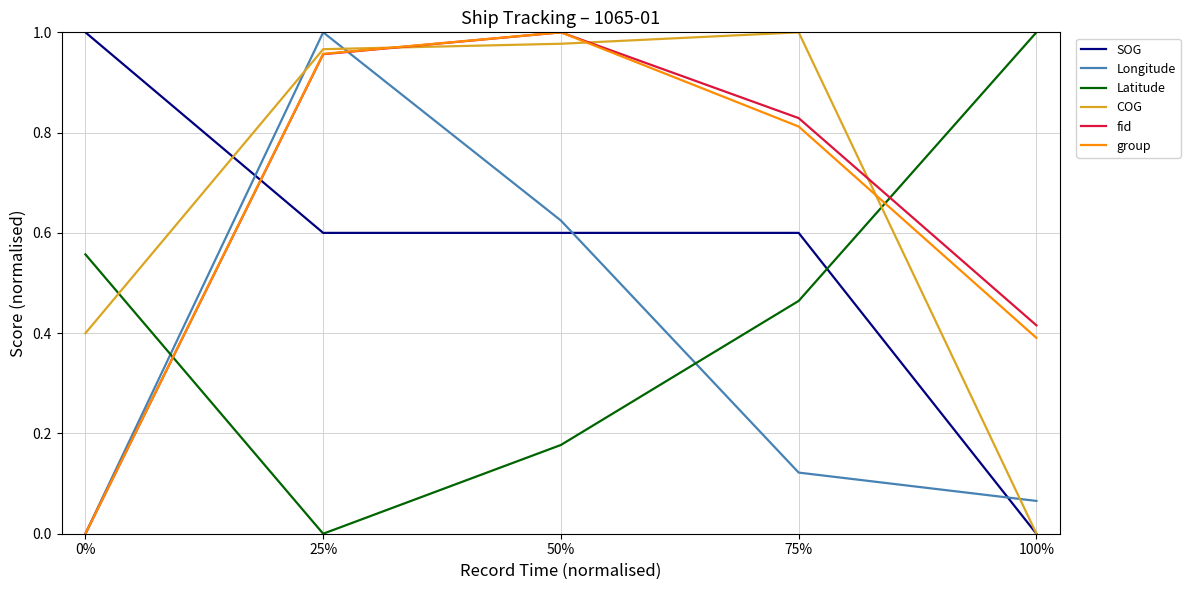

Between 25% and 75%, which series saw the biggest shift?

Longitude